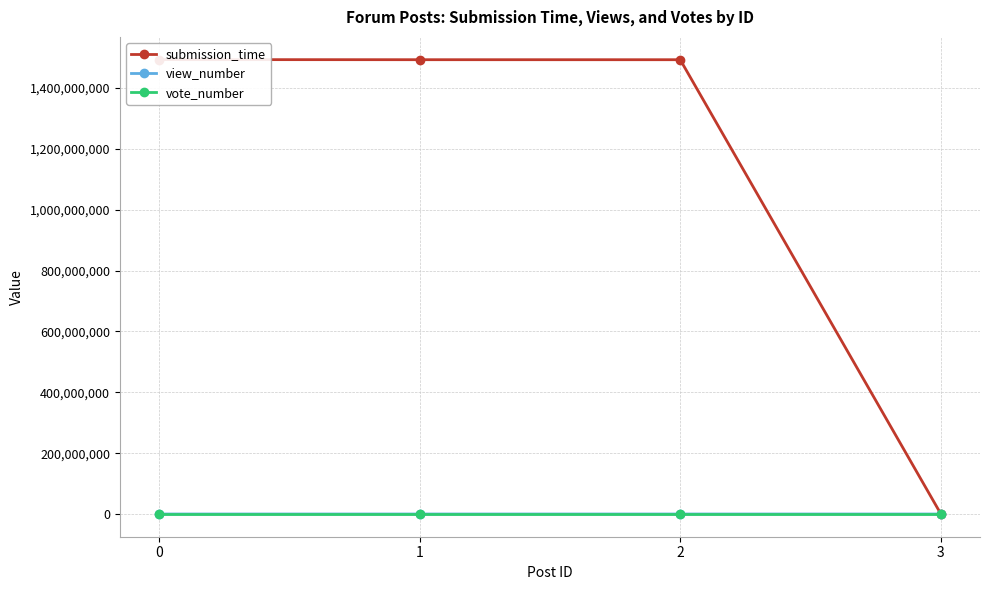

What are all the series names shown in the legend?

submission_time, view_number, vote_number